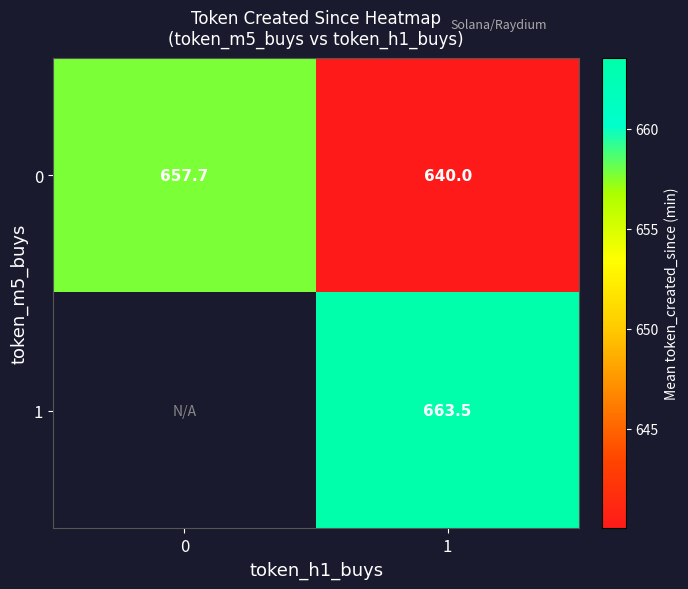

How many data points in 0 are above 657?

1